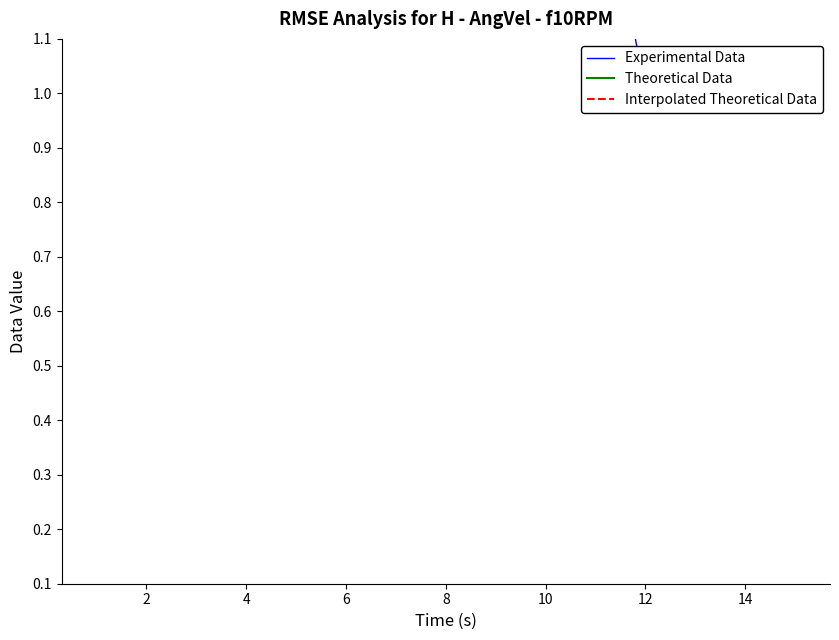

Does the chart have visible grid lines?

No